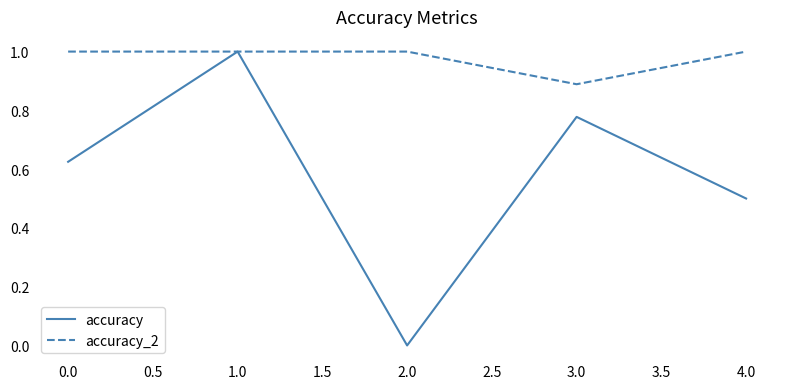

What position from the left is 4.0?

5